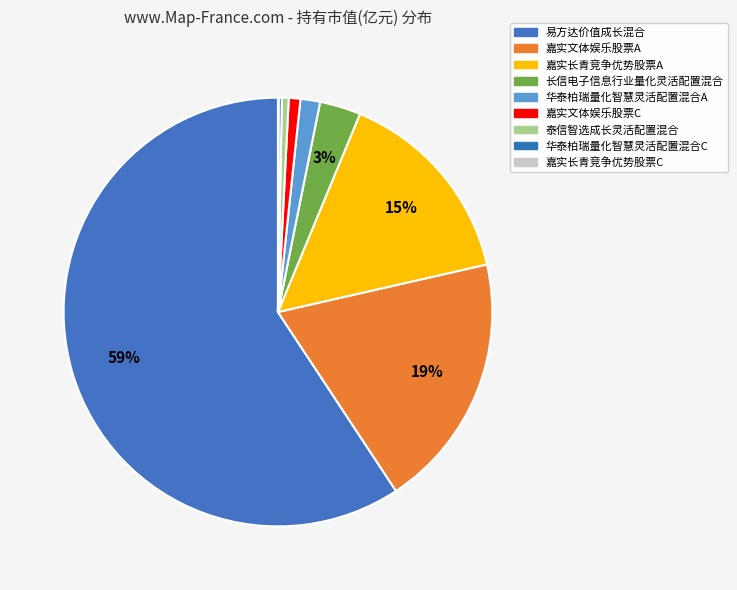

What percentage is the 长信电子信息行业量化灵活配置混合 slice, to the nearest percent?

3%